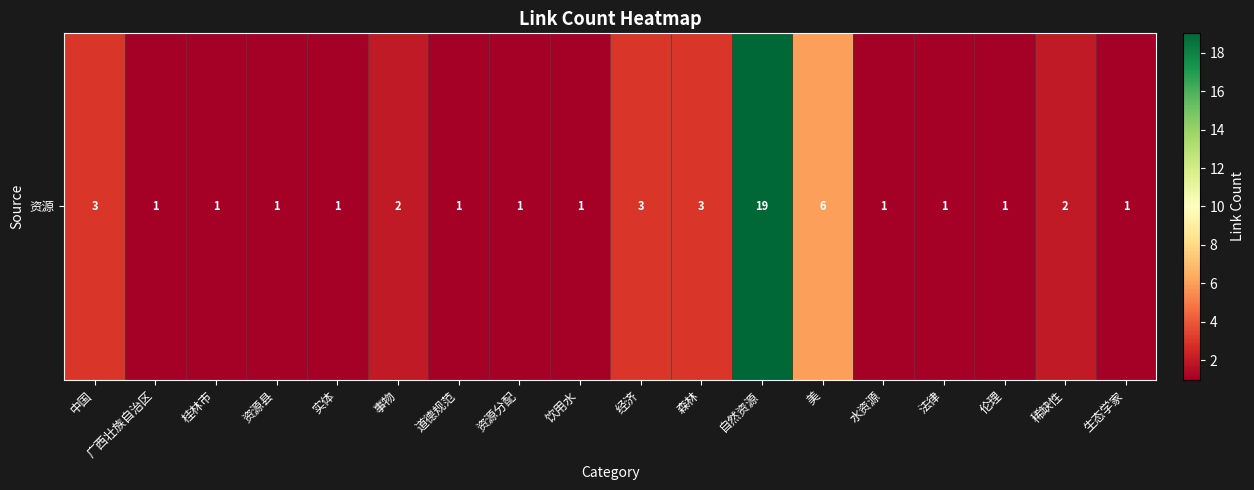

How many categories are shown in the chart?

18